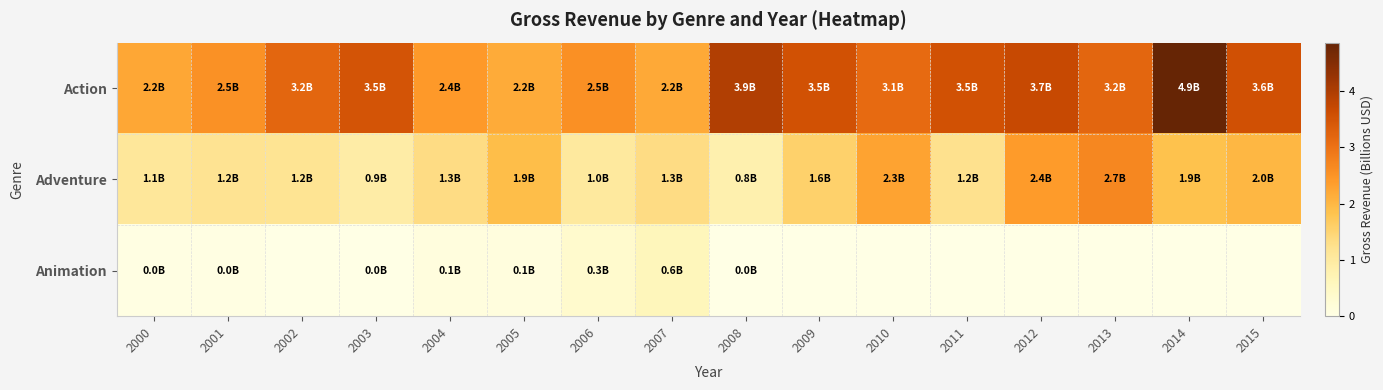

Reading left to right, what are all the values shown in this chart?

Action: 2000=2.2	2001=2.5	2002=3.2	2003=3.5	2004=2.4	2005=2.2	2006=2.5	2007=2.2	2008=3.9	2009=3.5	2010=3.1	2011=3.5	2012=3.7	2013=3.2	2014=4.9	2015=3.6
Adventure: 2000=1.1	2001=1.2	2002=1.2	2003=0.9	2004=1.3	2005=1.9	2006=1.0	2007=1.3	2008=0.8	2009=1.6	2010=2.3	2011=1.2	2012=2.4	2013=2.7	2014=1.9	2015=2.0
Animation: 2000=0.0	2001=0.0	2002=0.0	2003=0.0	2004=0.1	2005=0.1	2006=0.3	2007=0.6	2008=0.0	2009=0.0	2010=0.0	2011=0.0	2012=0.0	2013=0.0	2014=0.0	2015=0.0